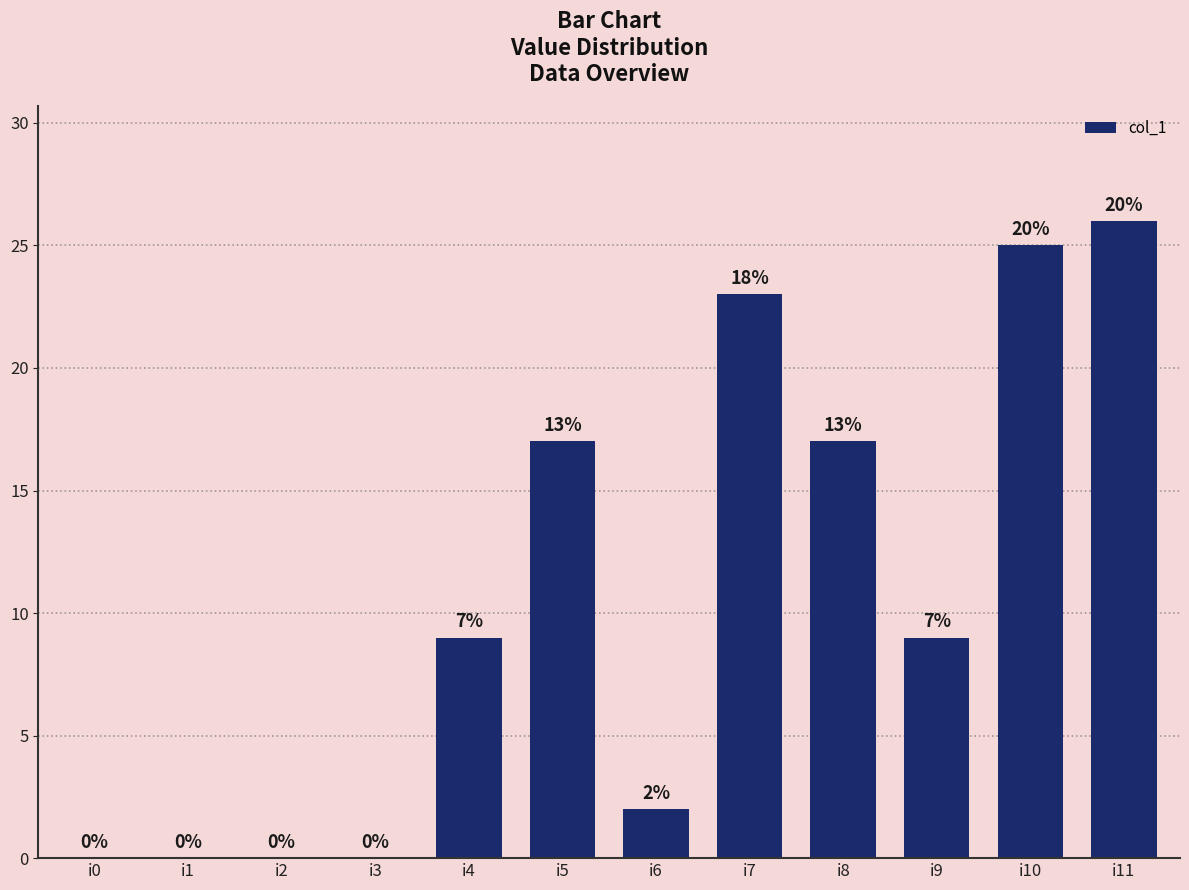

True or false: the data shows 17 at i5.

True